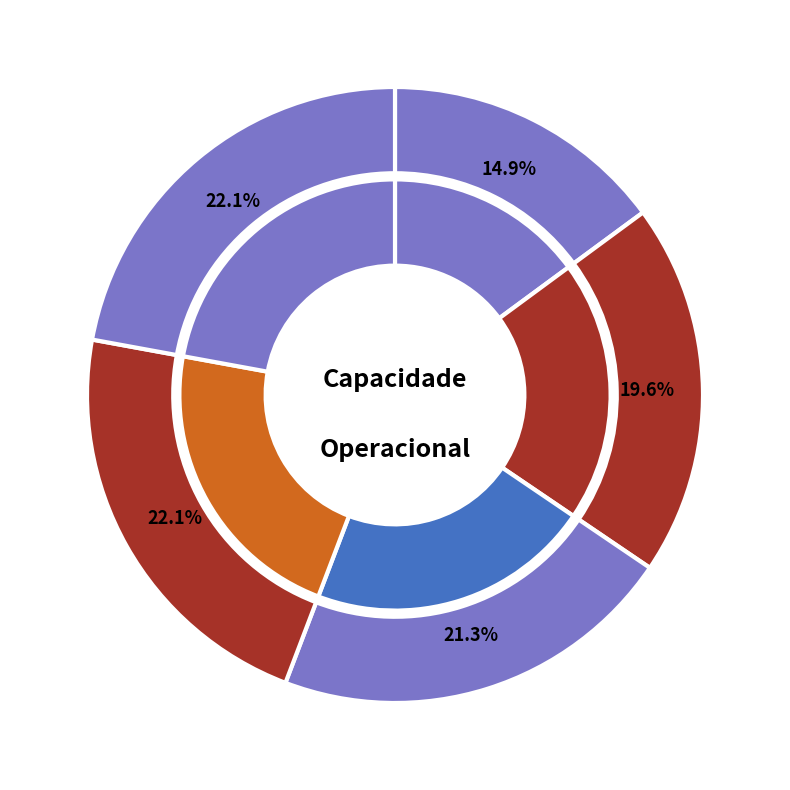

Combined, do 4 and 0 account for over 50%?

No